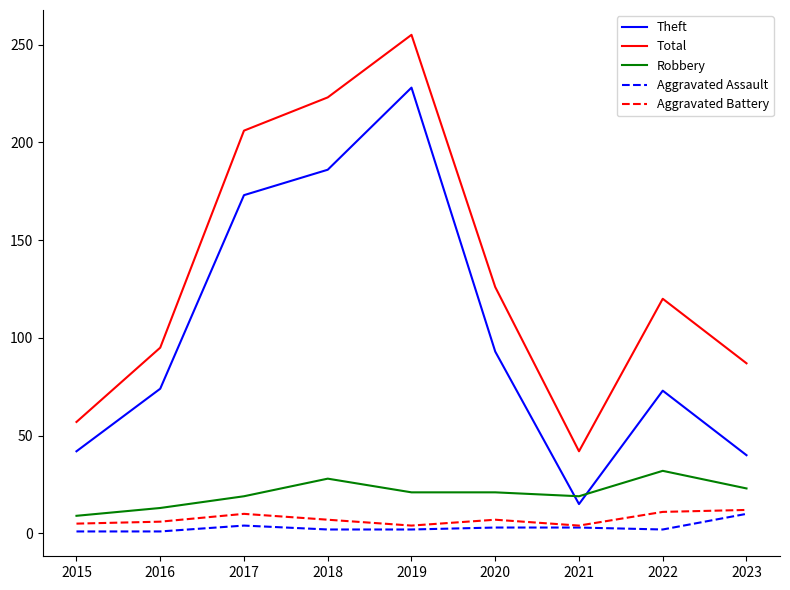

Which series has the largest total across all categories?

Total